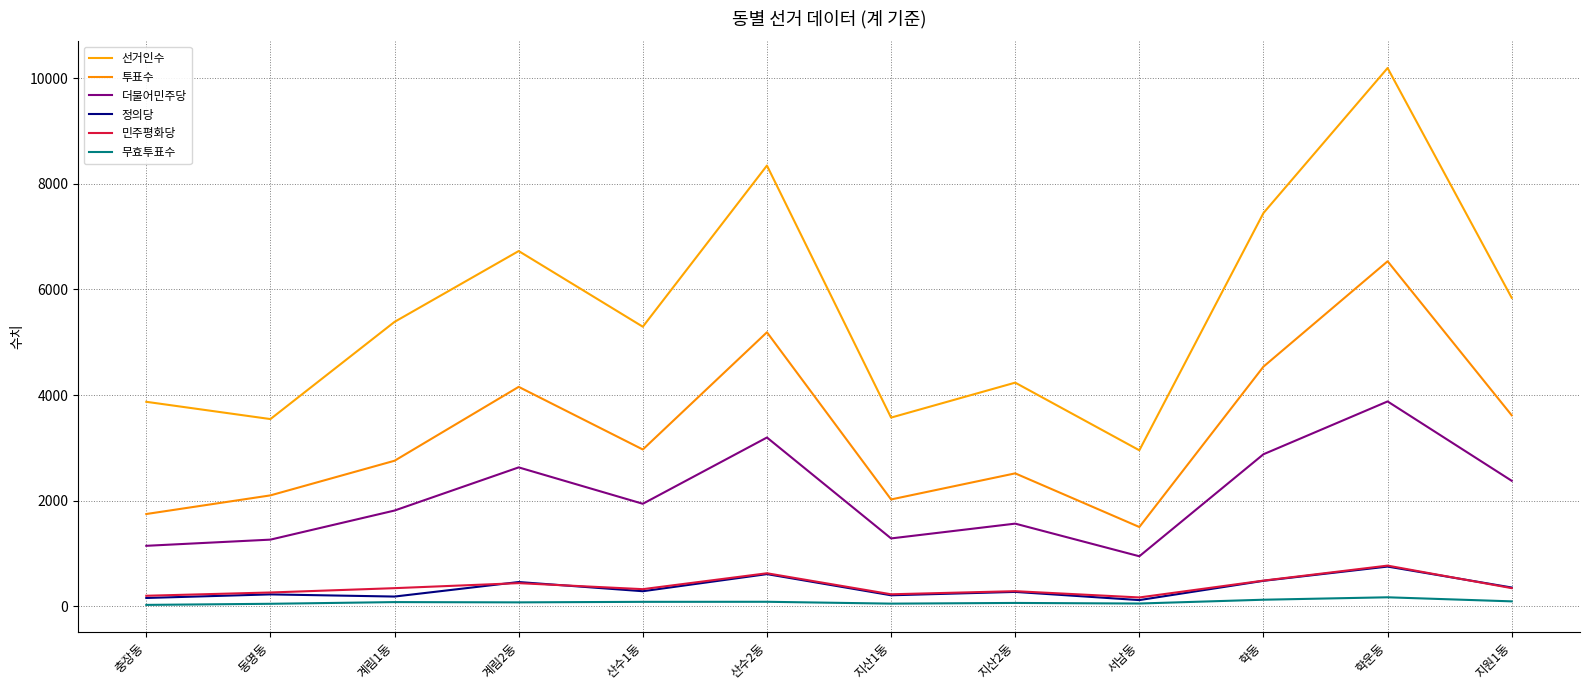

At which label does 정의당 first exceed 285?

계림2동